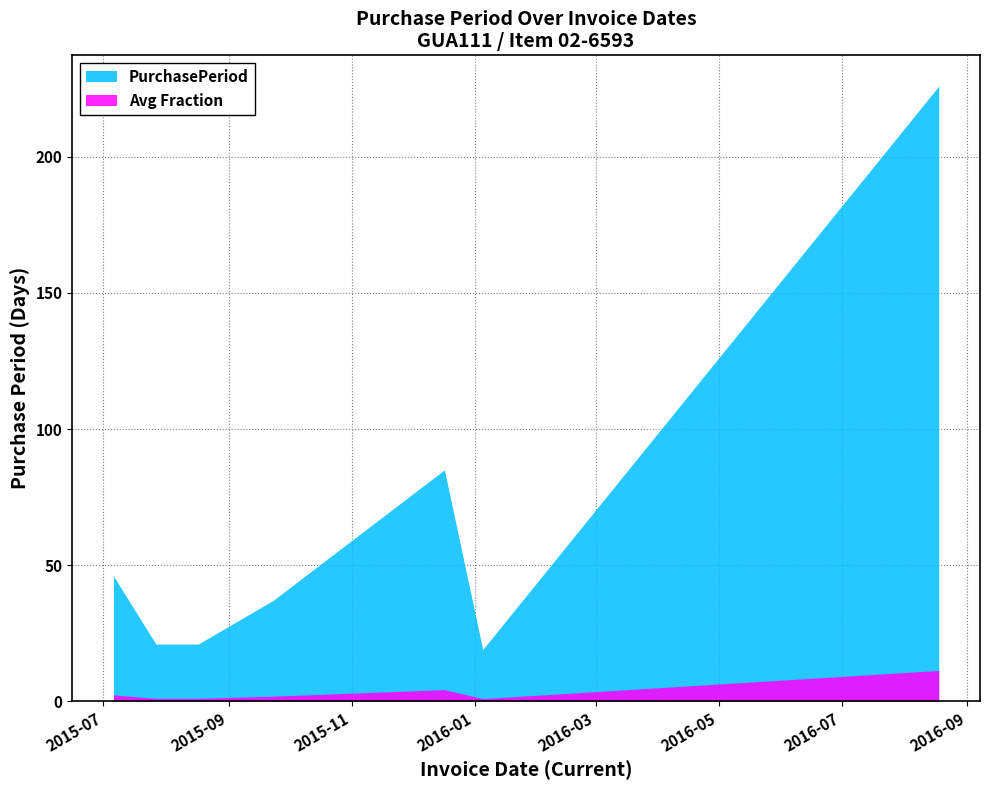

Rank the categories by value from lowest to highest.

2016-01-05, 2015-07-27, 2015-08-17, 2015-09-23, 2015-07-06, 2015-12-17, 2016-08-18